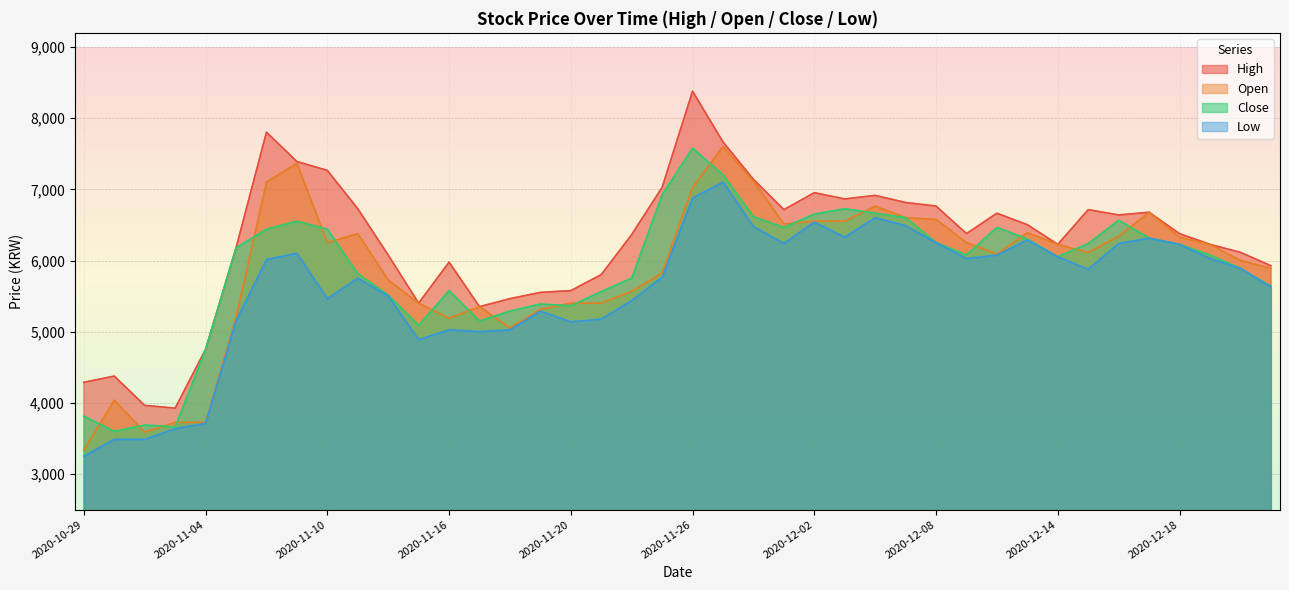

What is the value of the Open point at the 30th from the left?

6253